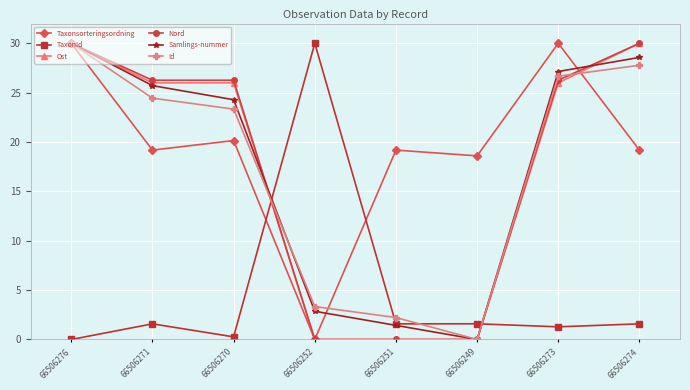

What is the sum of the Id values at 66506249 and 66506271?

24.4